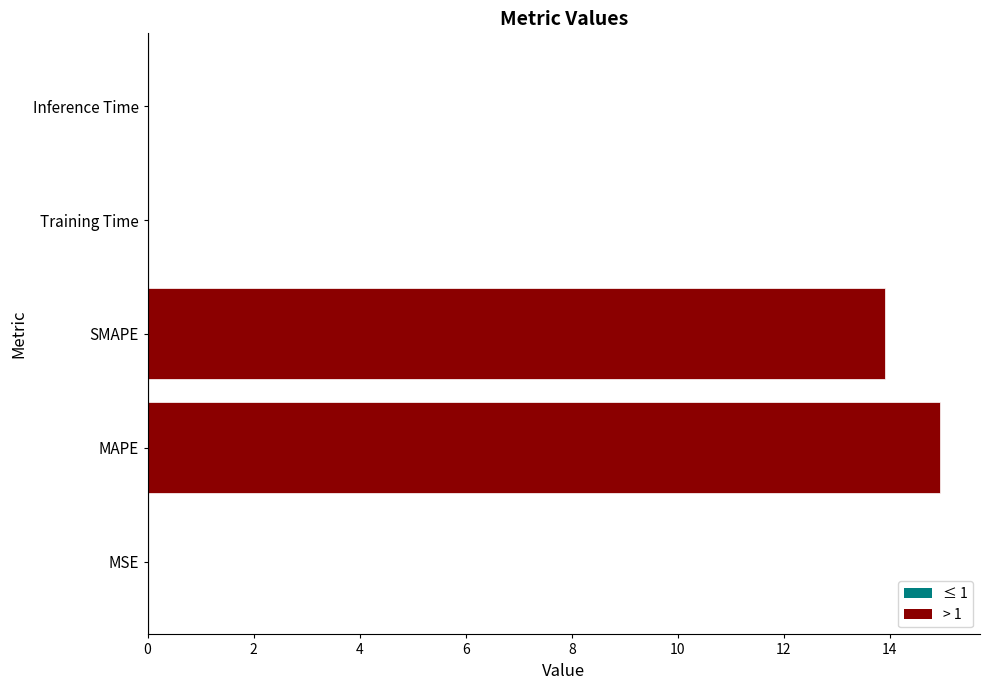

What is the average value?

5.8